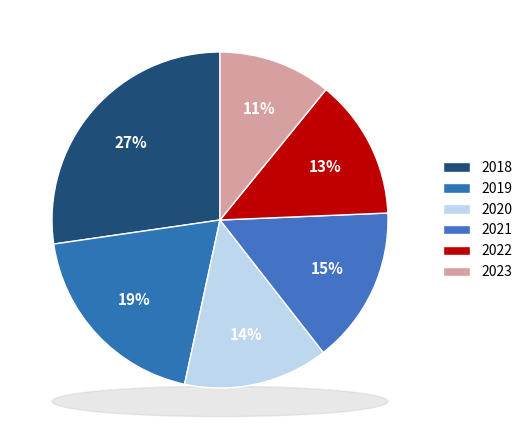

True or false: 2019 accounts for 19% of the total.

True